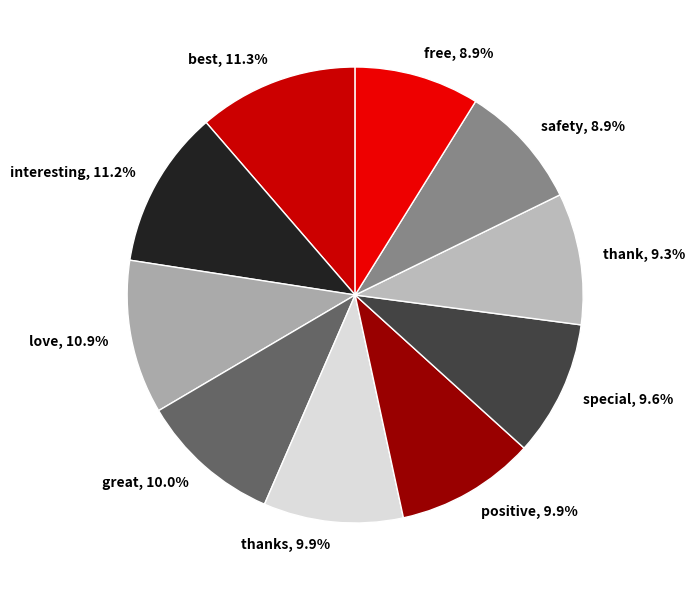

Do love and best together represent more than half of the pie?

No